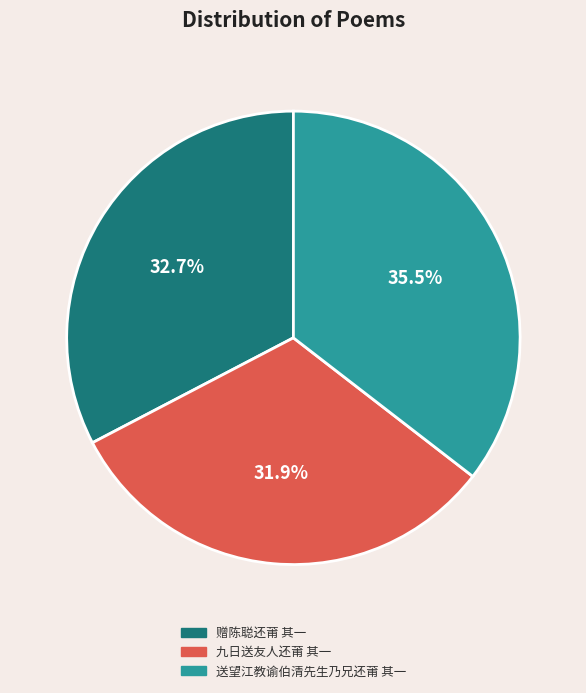

To the nearest percent, what percentage of the pie is 九日送友人还莆 其一?

32%